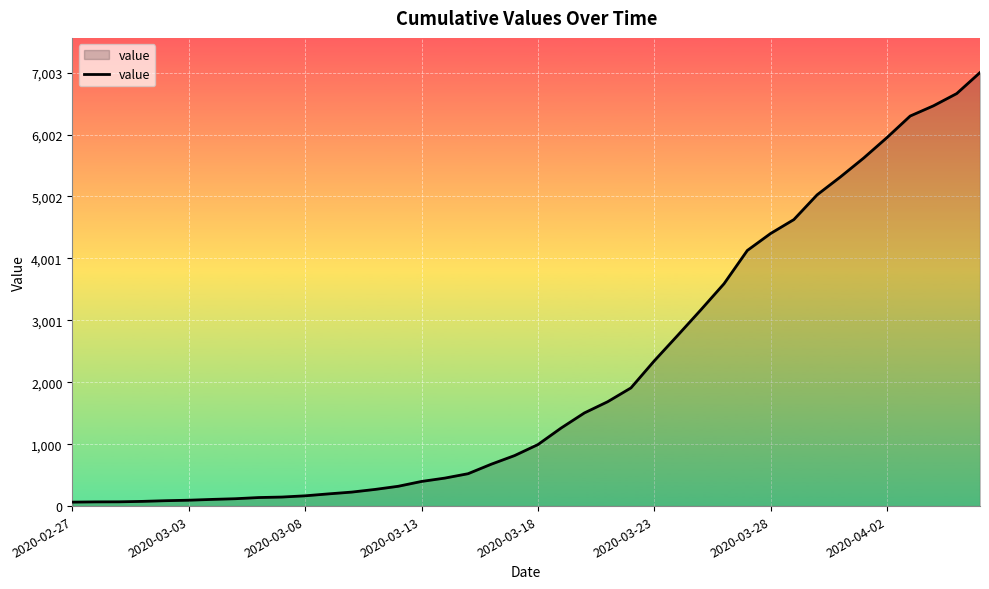

What is the maximum value shown in the chart?

7003